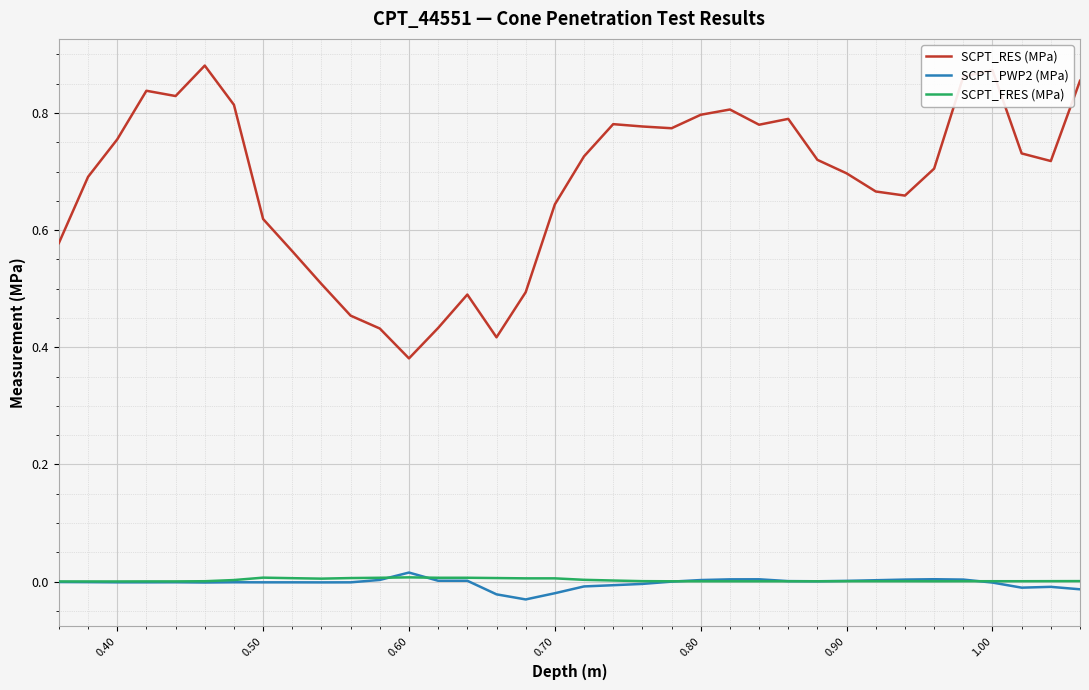

Which series has the widest spread of values?

SCPT_RES (MPa)